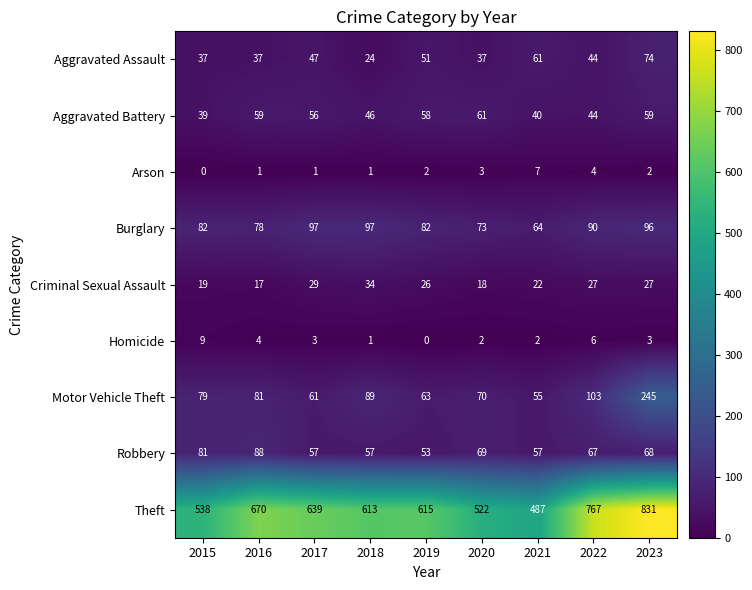

Which series changed the most between 2021 and 2023?

Theft